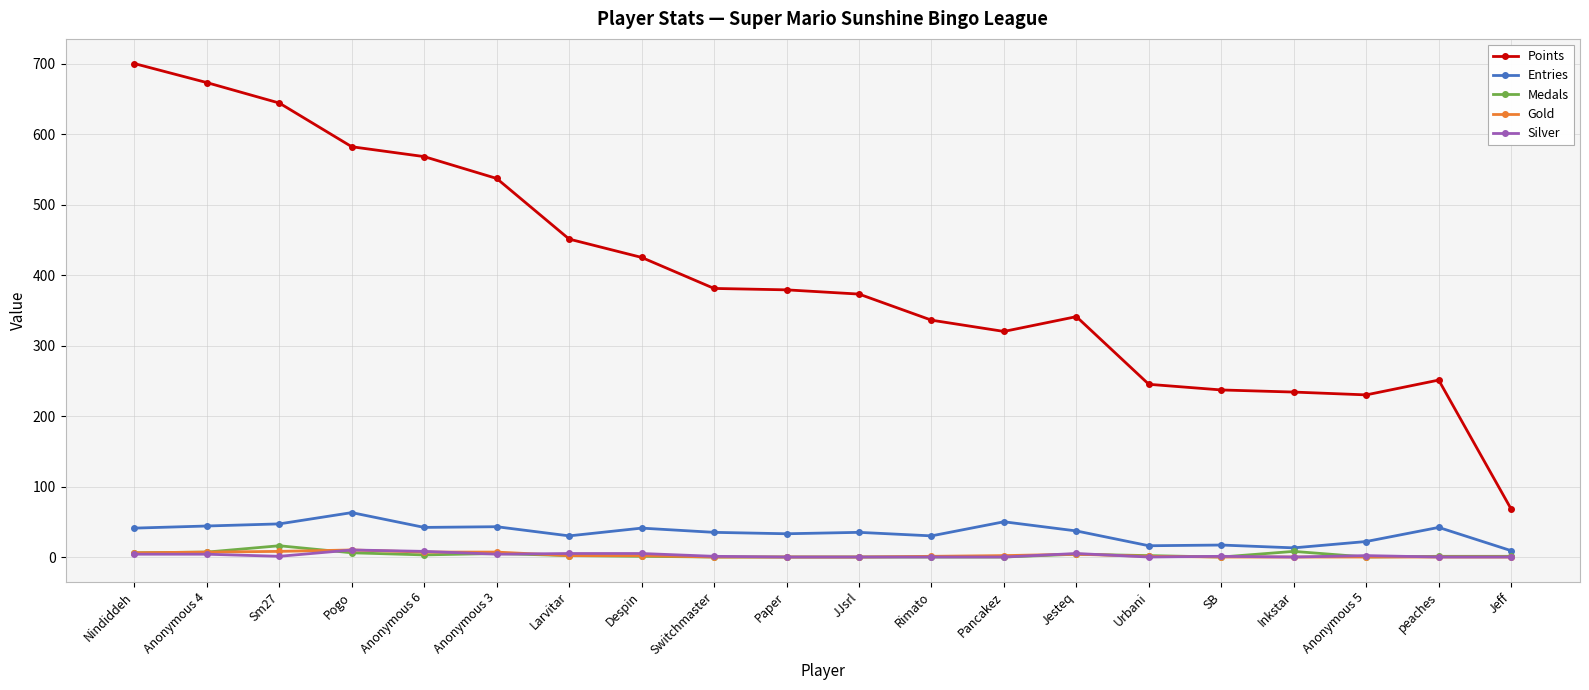

True or false: Medals has more than 0 interior local peaks.

True